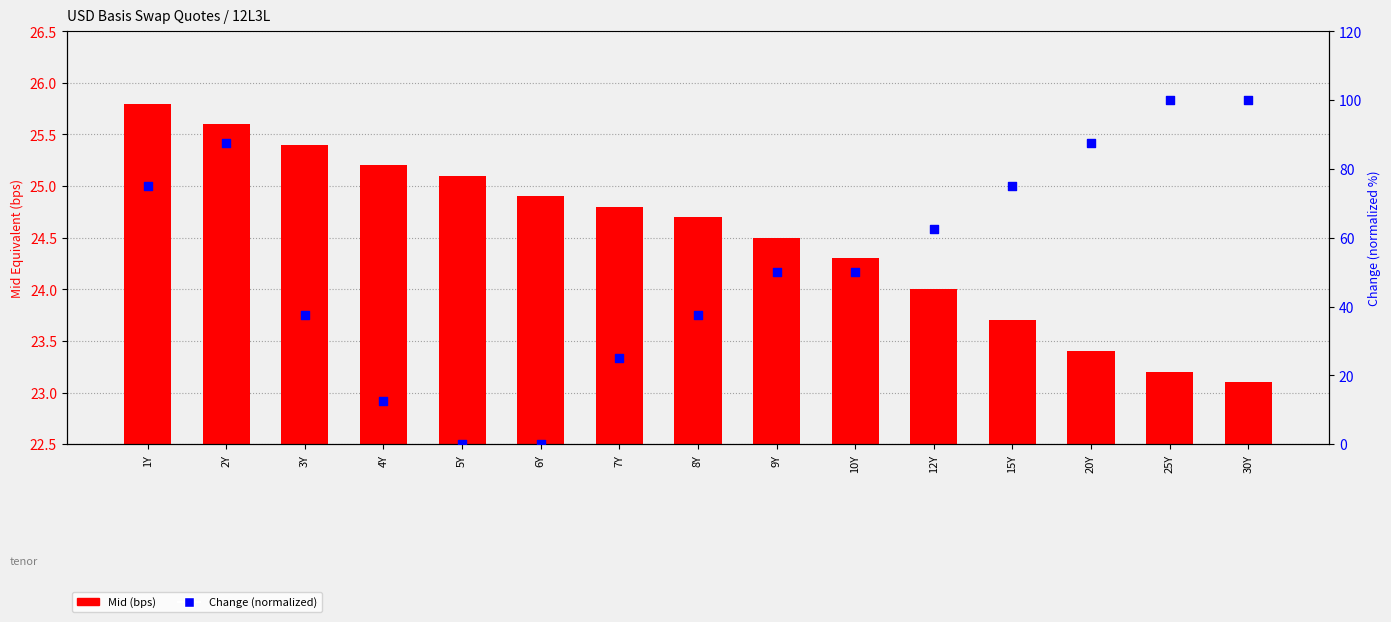

Which series contains the highest Y value?

Change (normalized)